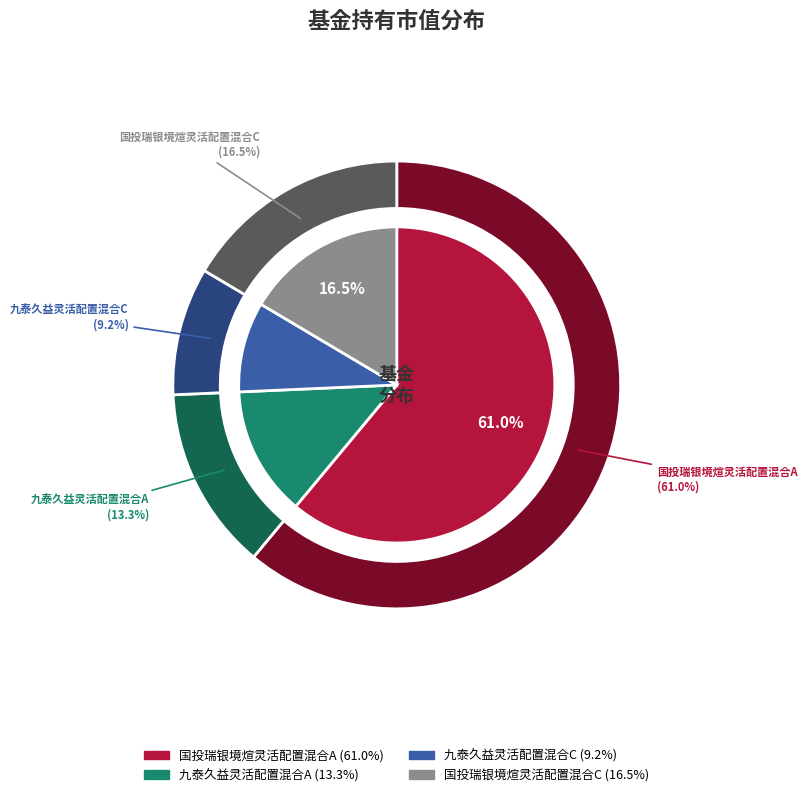

Does any single category account for the majority?

Yes